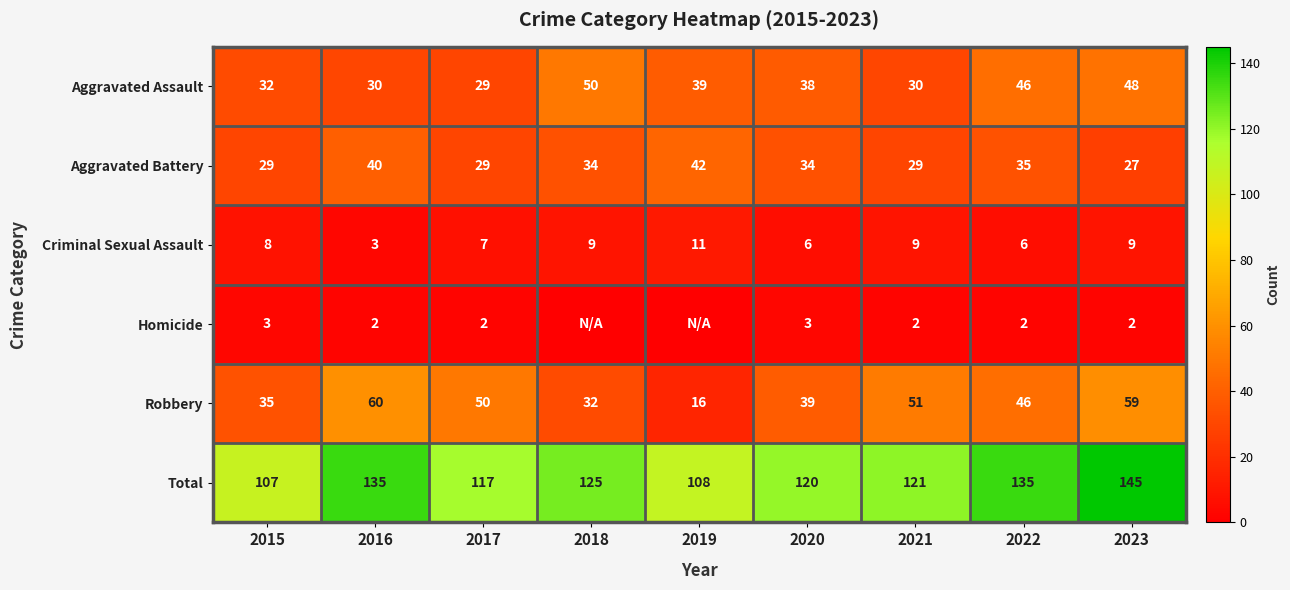

Rank the series at 2015 from lowest to highest value.

Homicide, Criminal Sexual Assault, Aggravated Battery, Aggravated Assault, Robbery, Total